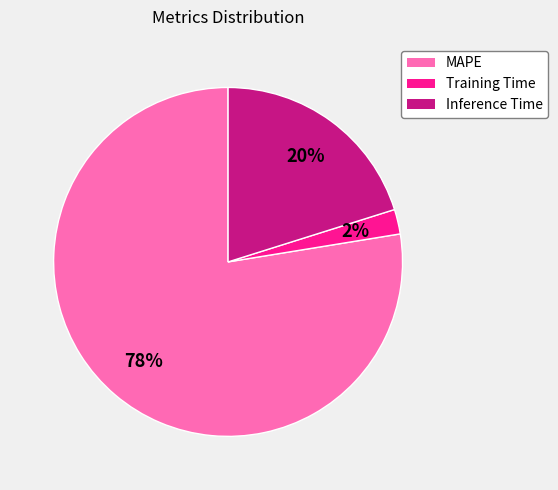

Count the number of slices in the pie.

3